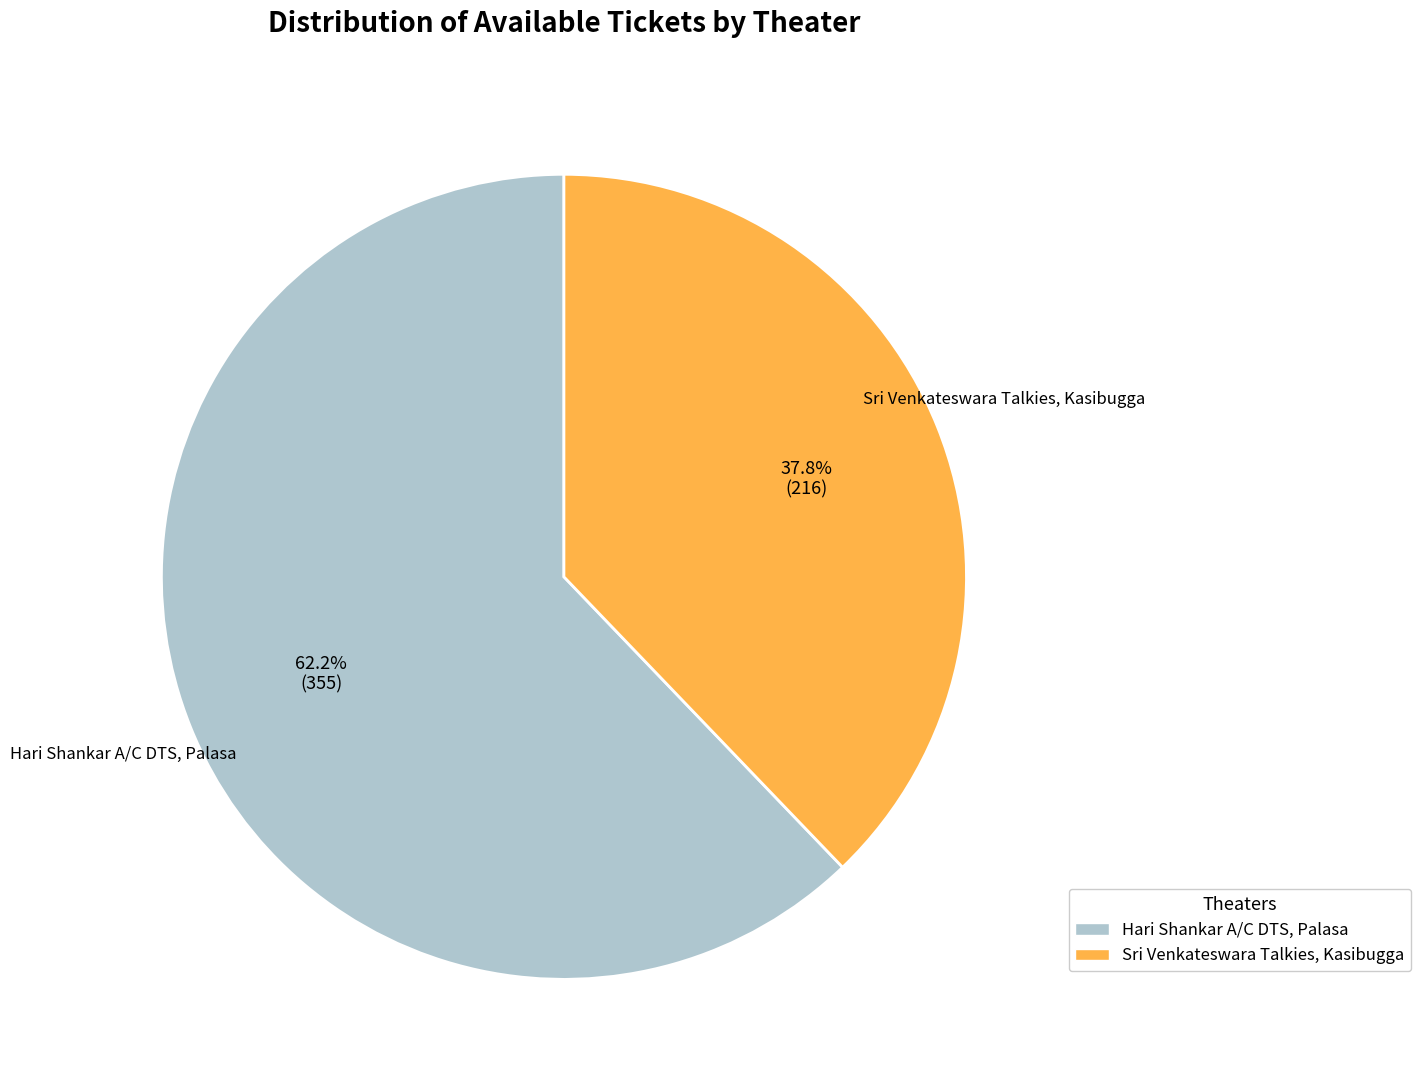

To the nearest percent, what is the difference between the largest and smallest slice percentages?

24%